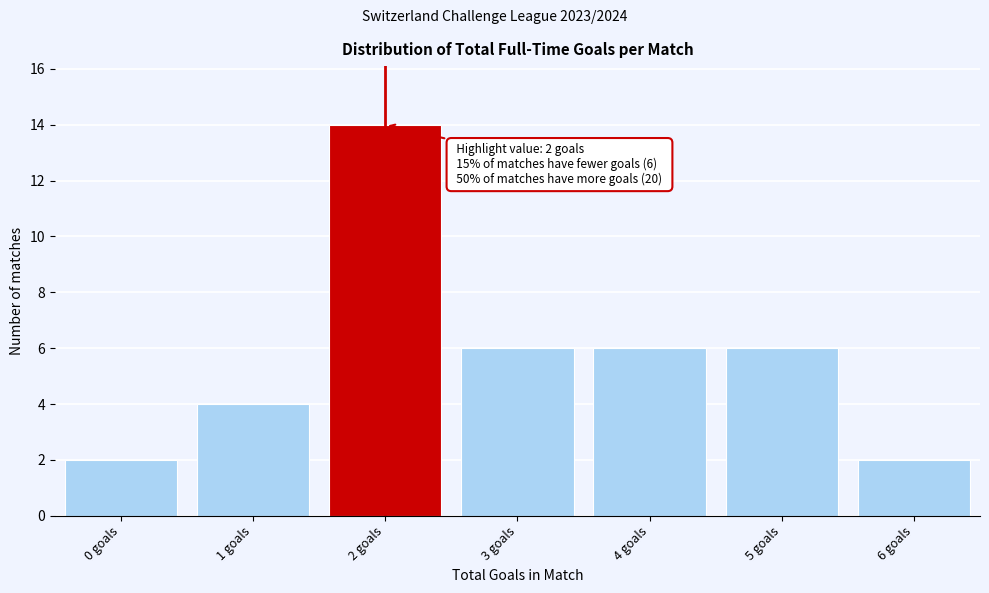

Which range on the x-axis has the tallest bar?

1.5 to 2.5